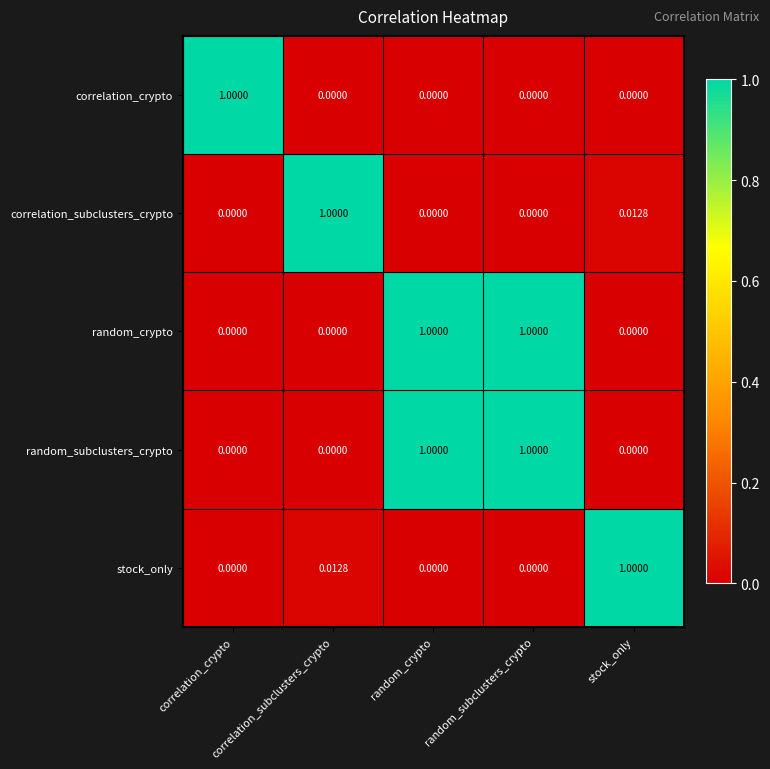

Is the value of stock_only at random_subclusters_crypto greater than the value of random_crypto at random_crypto?

No